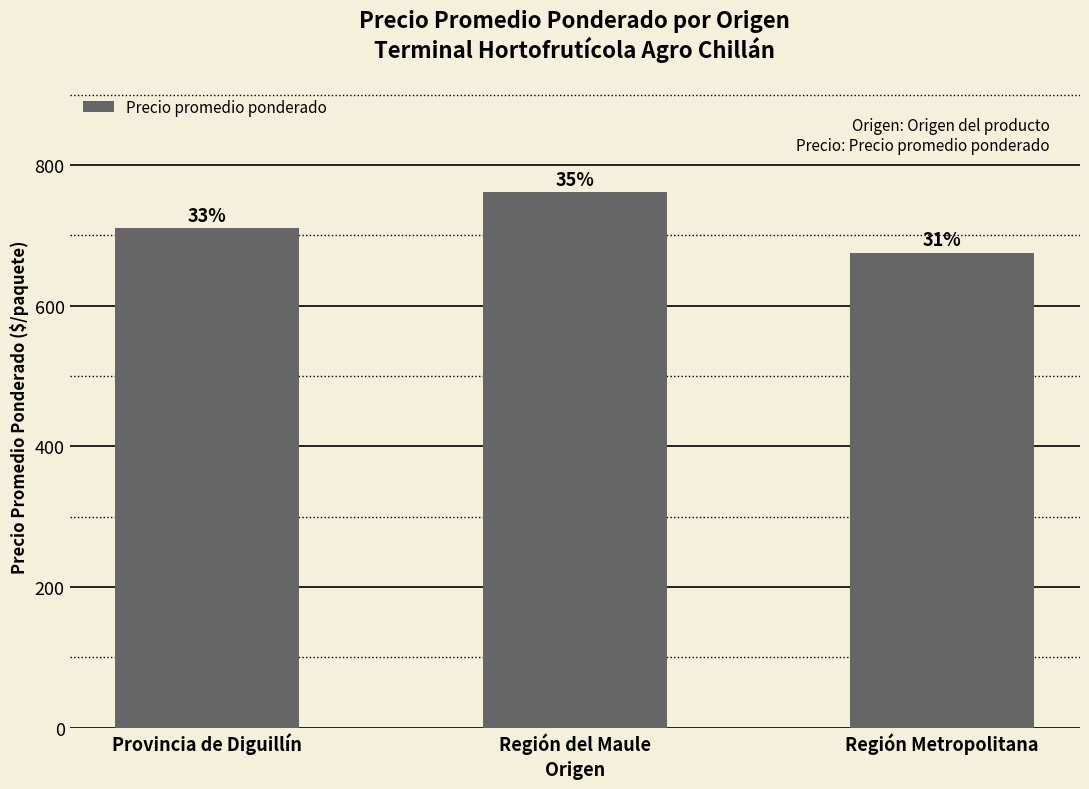

What is the difference between the maximum and minimum values?

86